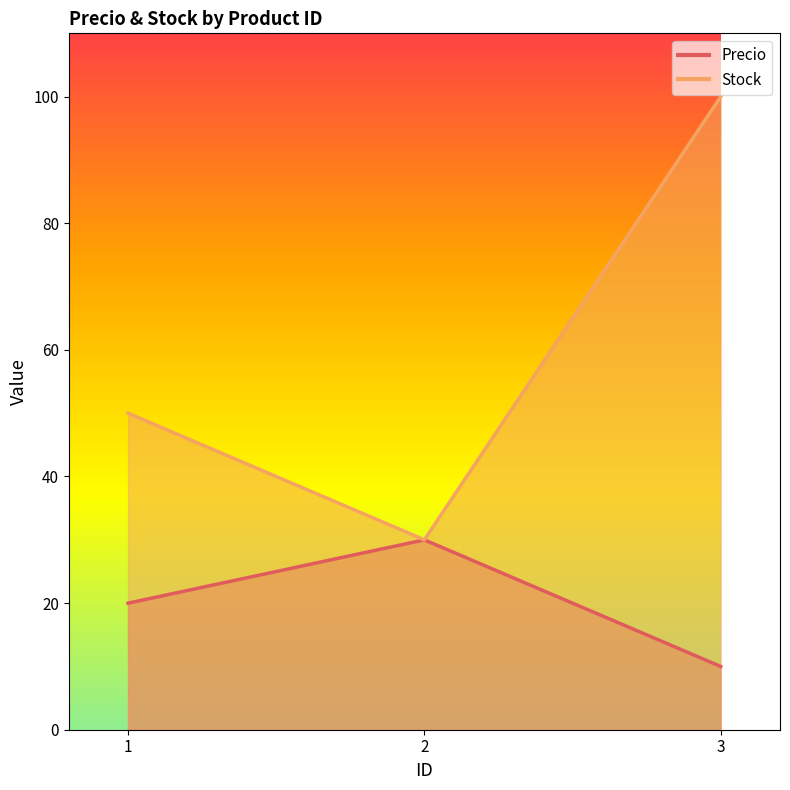

Which series has the widest spread of values?

Stock